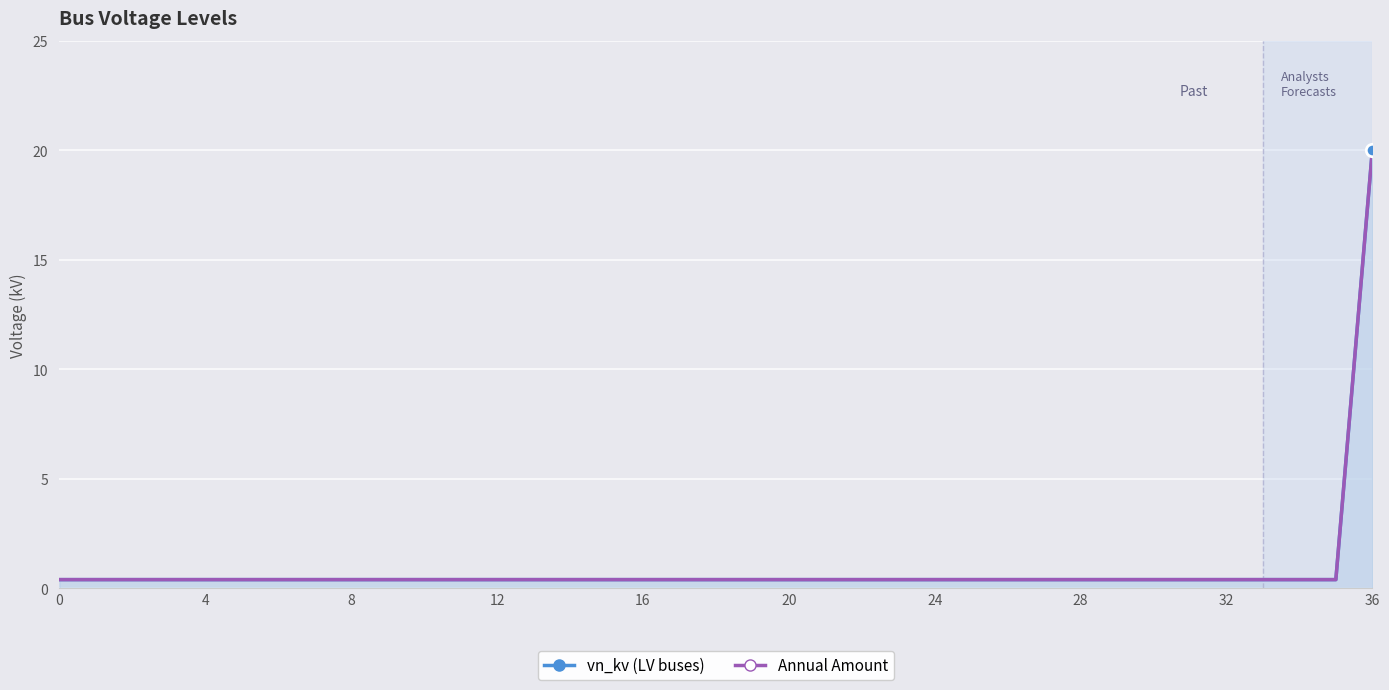

What are all the series names shown in the legend?

vn_kv, Annual Amount